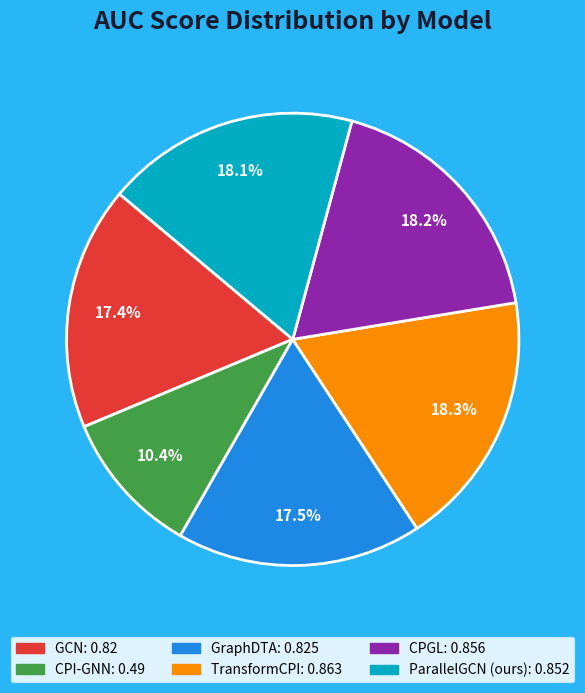

Is it true that CPGL is 18% of the pie?

True